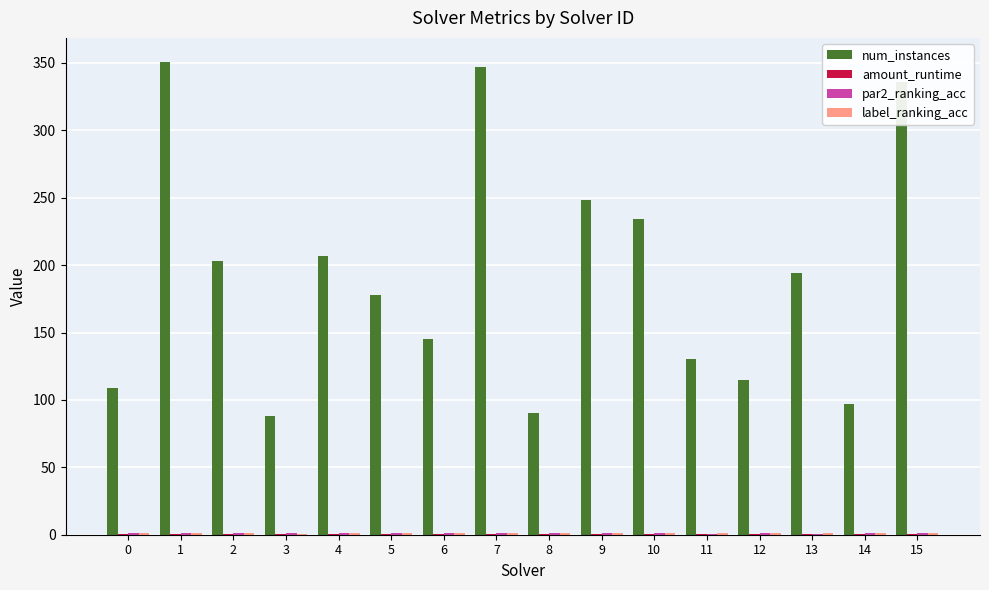

Which series changed the most between 9 and 11?

num_instances